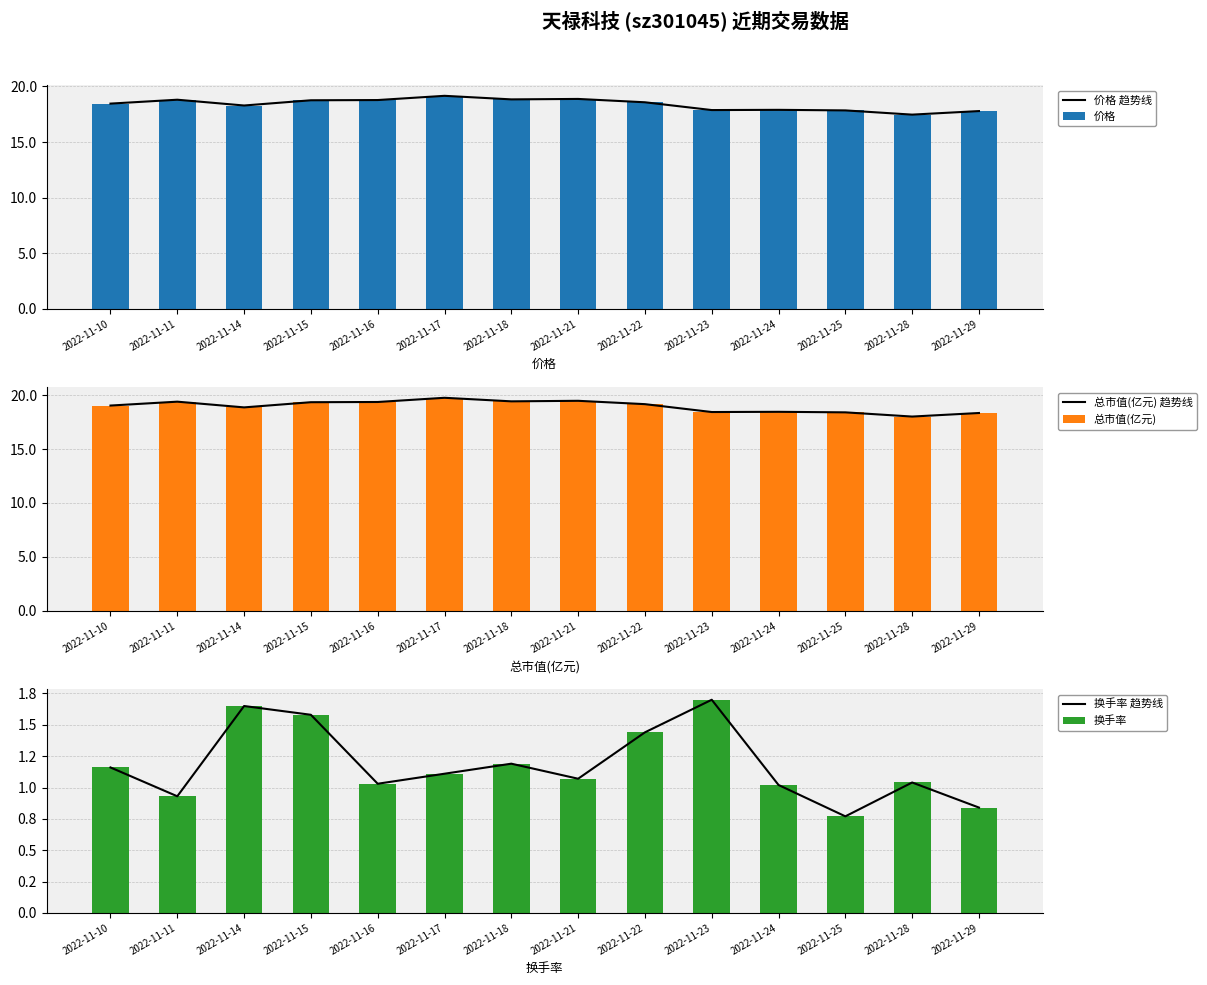

Rank the categories by 总市值(亿元) value from lowest to highest.

2022-11-28, 2022-11-29, 2022-11-25, 2022-11-23, 2022-11-24, 2022-11-14, 2022-11-10, 2022-11-22, 2022-11-15, 2022-11-16, 2022-11-11, 2022-11-18, 2022-11-21, 2022-11-17